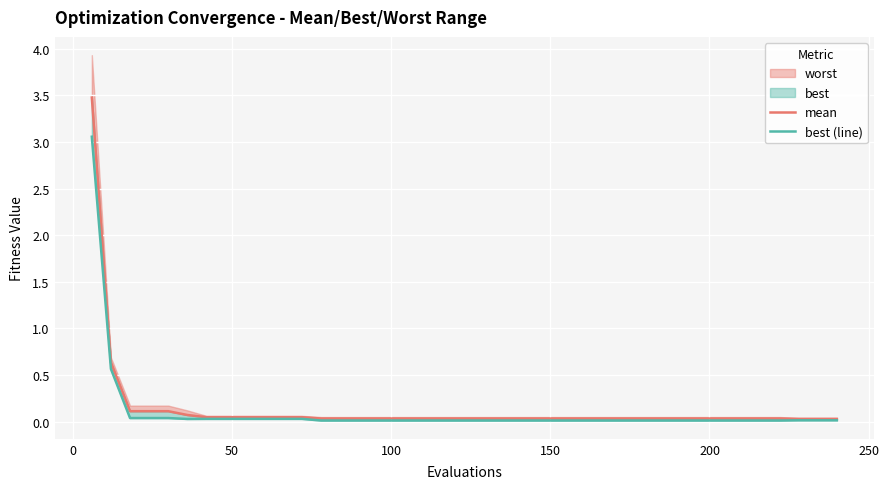

True or false: mean and best (line) cross at least once.

False